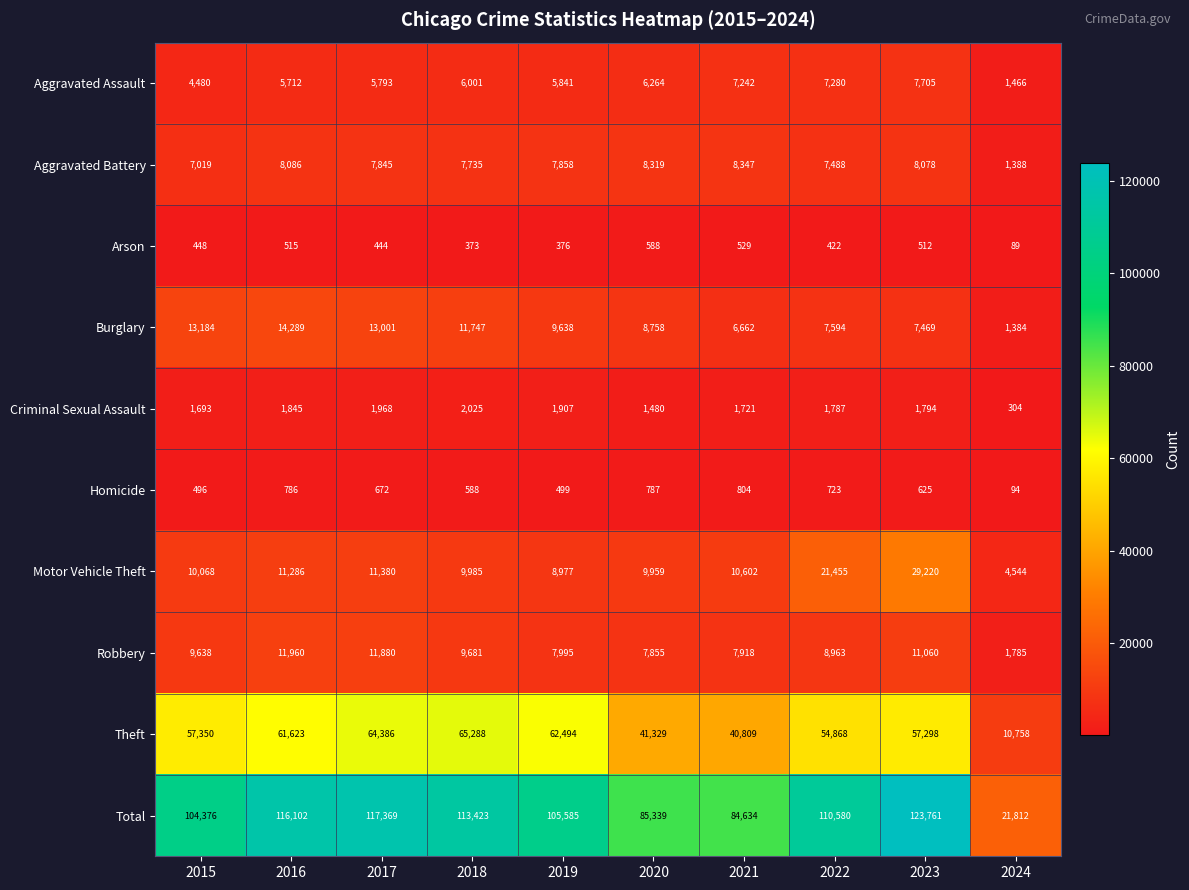

Which category has the lowest value in the Robbery series?

2024